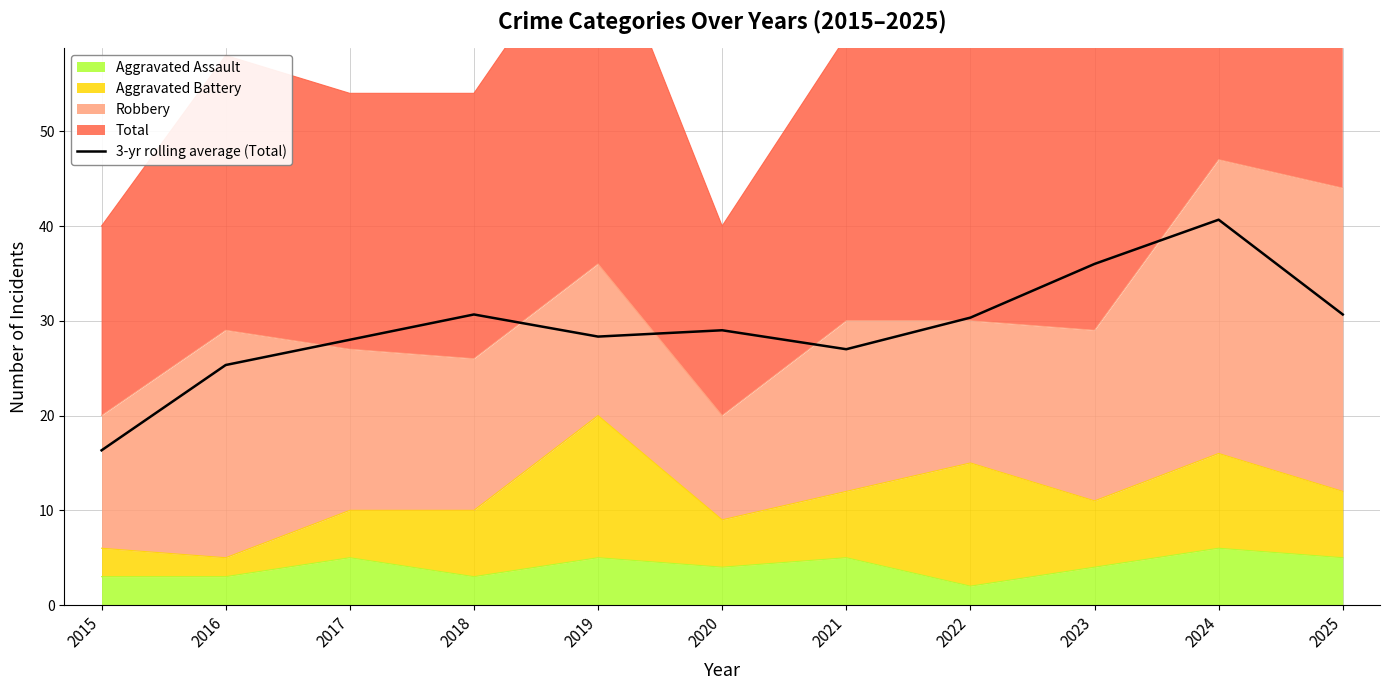

What is the average value?

29.3